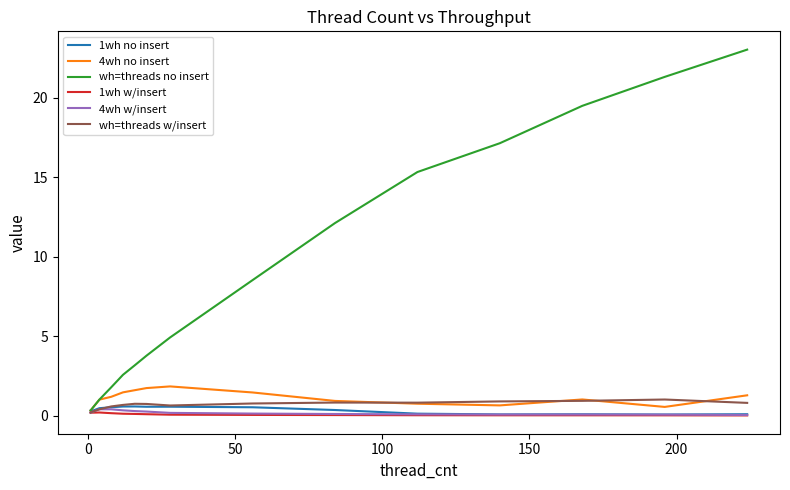

What is the average value of the 1wh w/insert series?

0.1